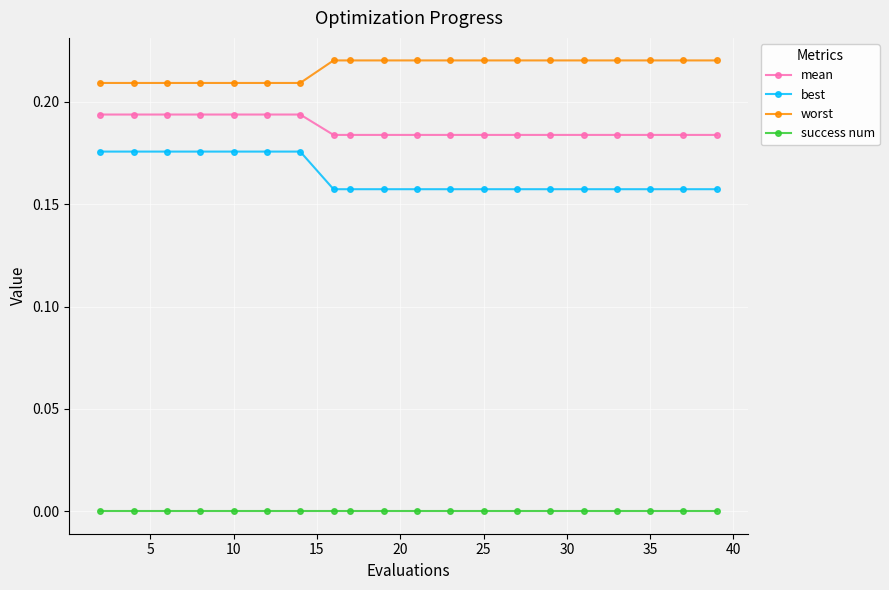

What is the sum of all best values?

3.3